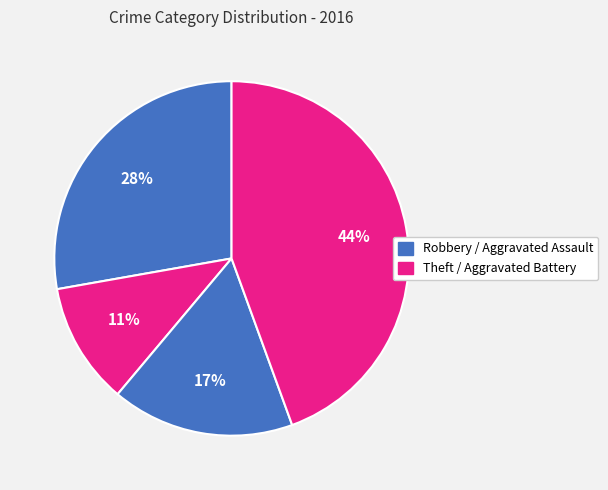

Count the number of slices in the pie.

4